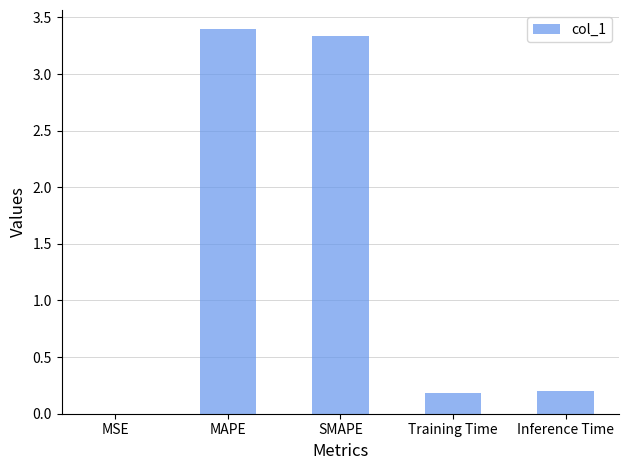

What is the maximum value shown in the chart?

3.4